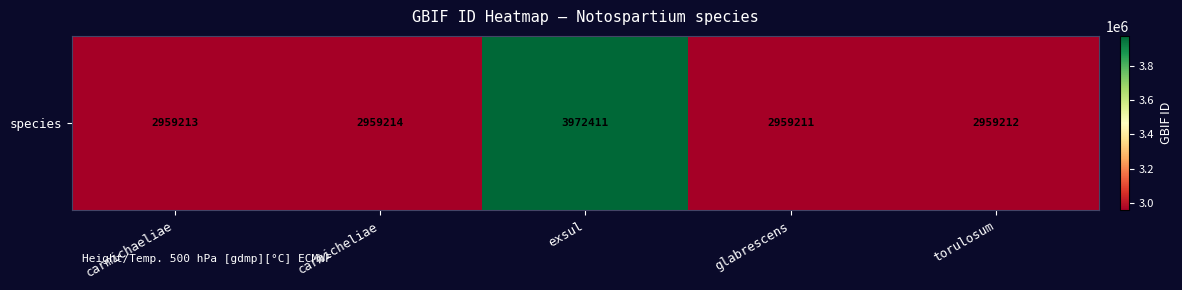

What is the sum of the values at torulosum and glabrescens?

5918423